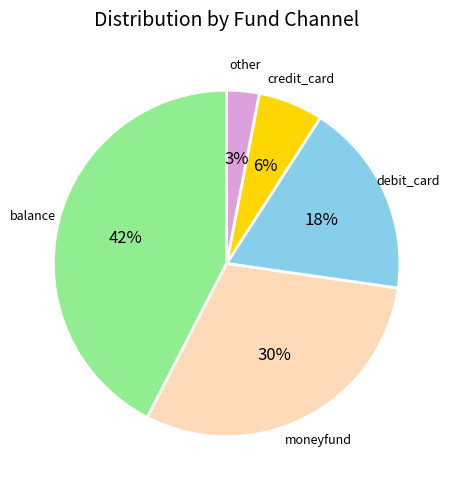

Is there any slice that represents more than half of the pie?

No